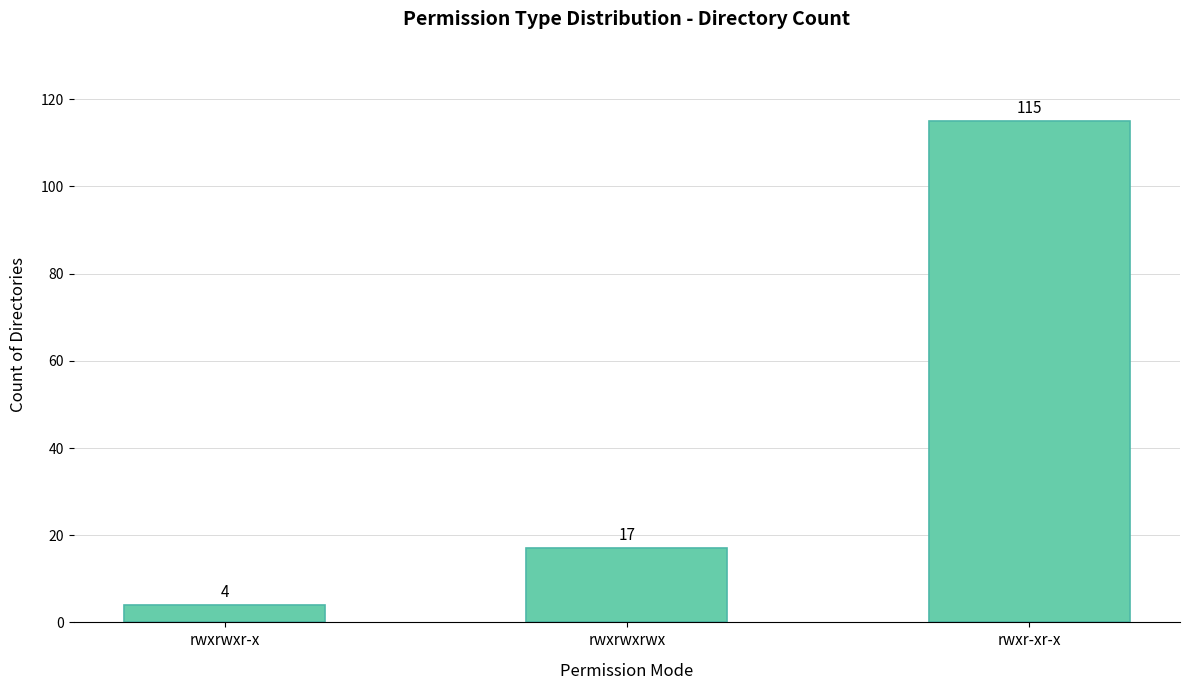

How many data points does each series have?

3